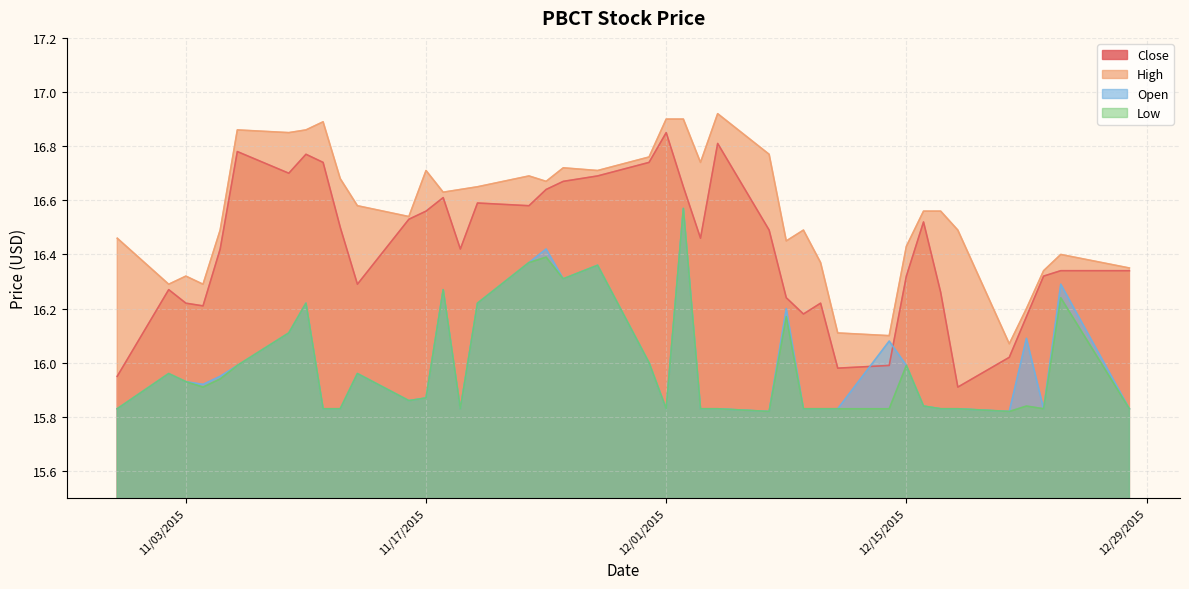

At which label is Low closest to 16?

11/30/2015